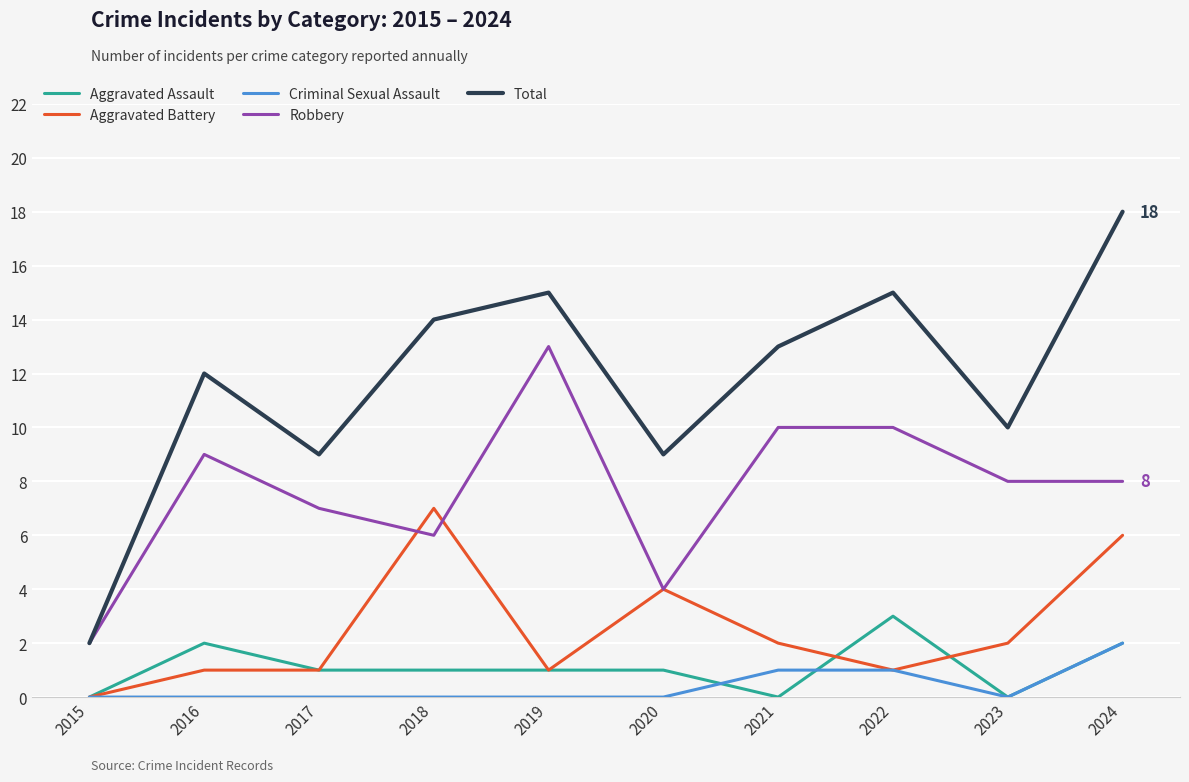

How many positive values does the Aggravated Battery series have?

9